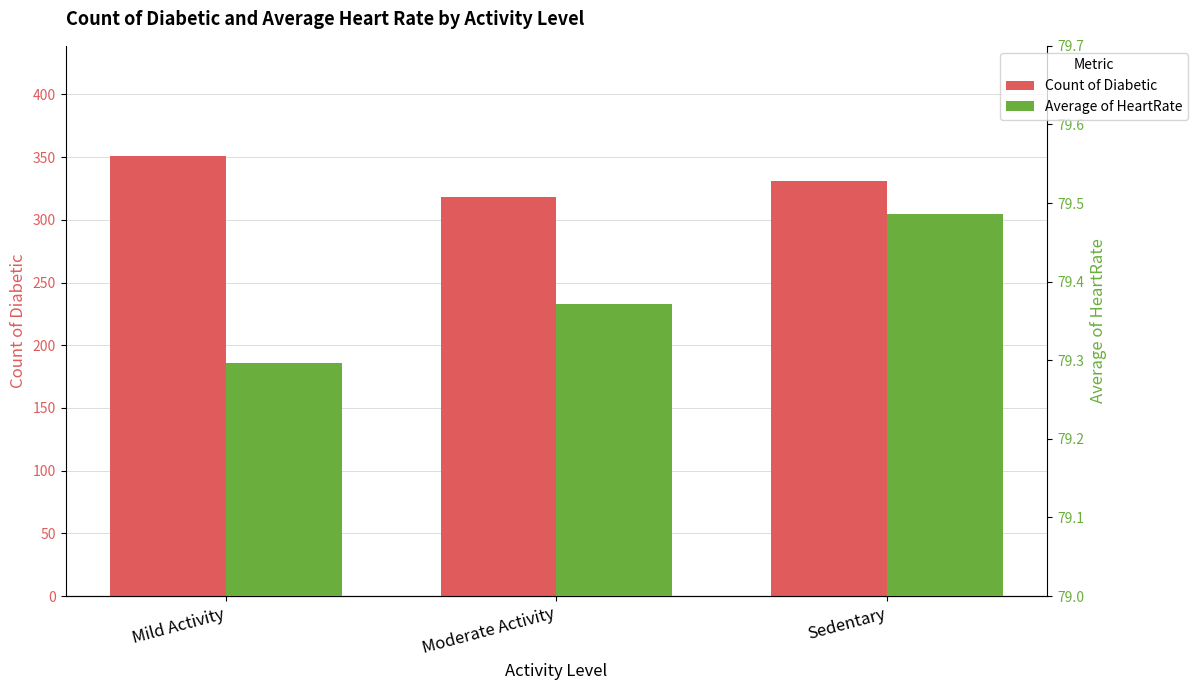

What value does the Count of Diabetic series have at Mild Activity?

351.0